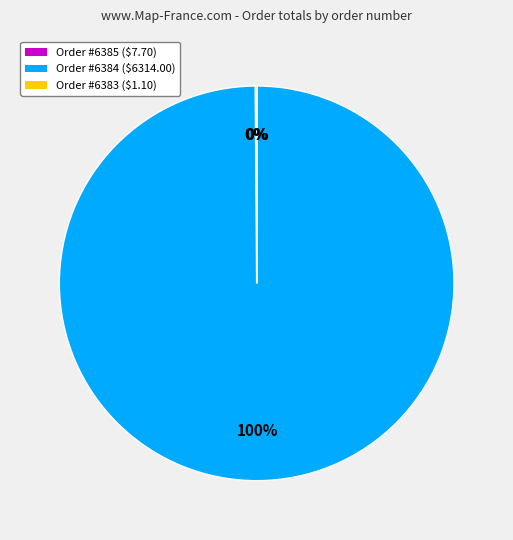

Which category has the biggest portion of the pie?

Order #6384 ($6314.00)